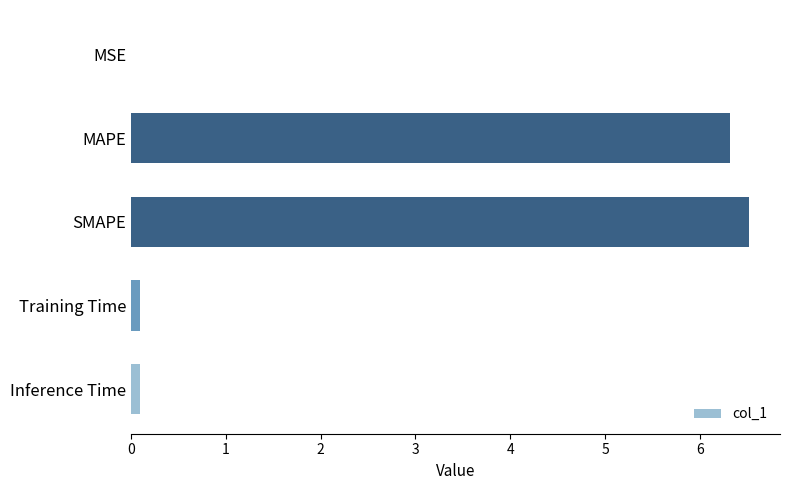

The value at SMAPE is 3.4. True or false?

False